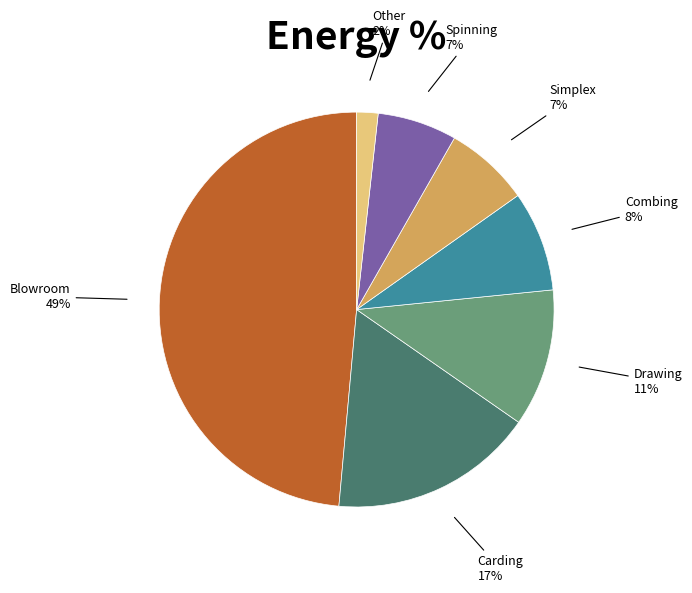

To the nearest percent, what is the average slice percentage?

14%